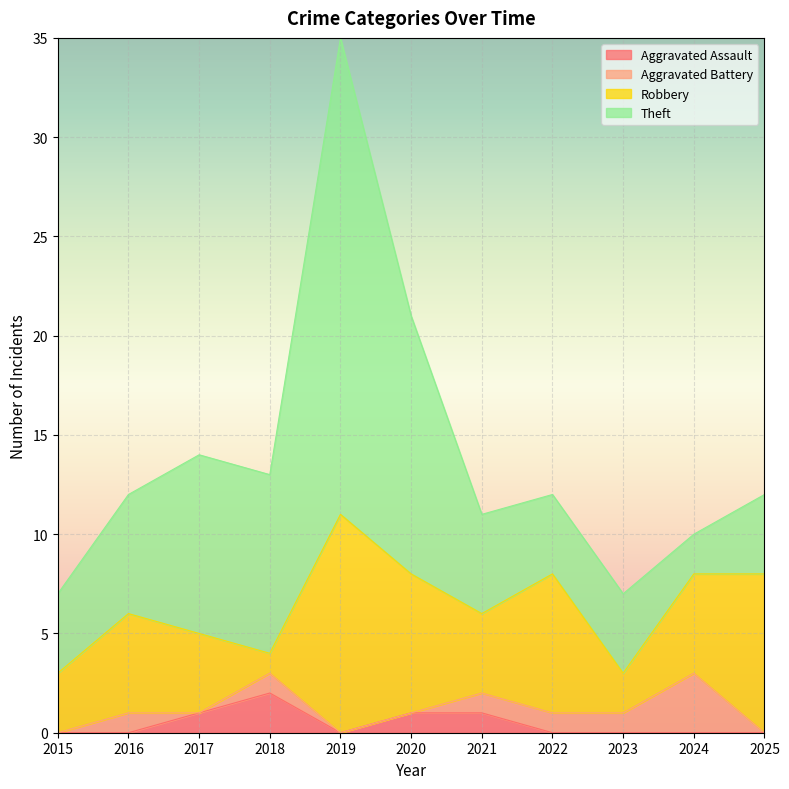

What are all the series names shown in the legend?

Aggravated Assault, Aggravated Battery, Robbery, Theft